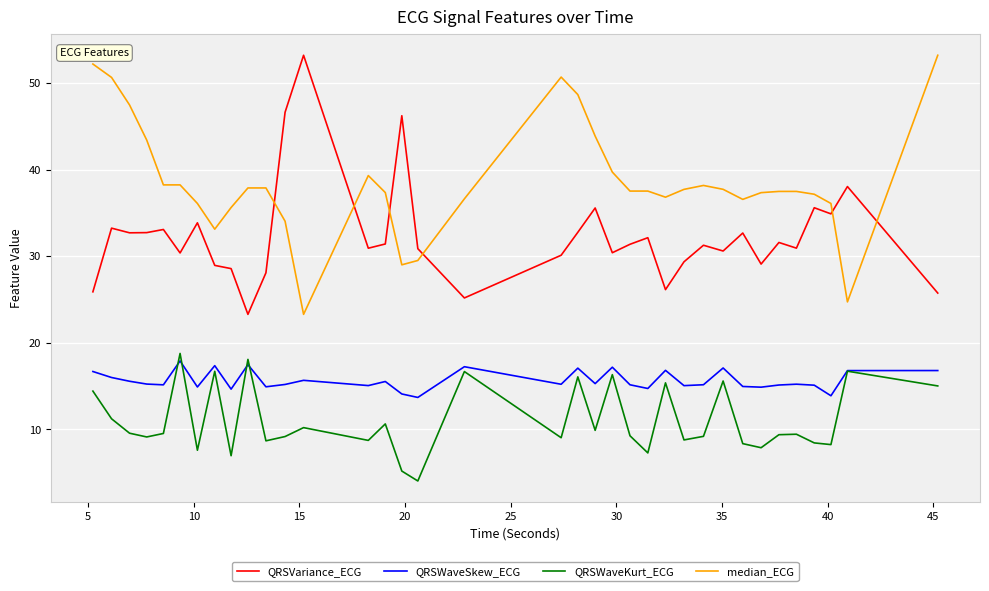

In QRSVariance_ECG, how many points are higher than both neighbors (excluding endpoints)?

12